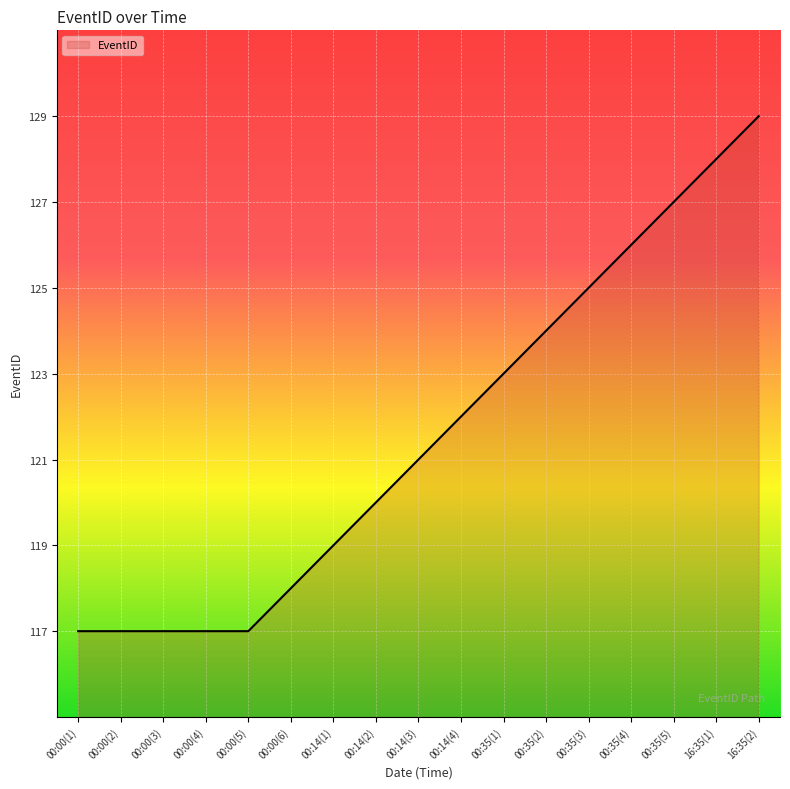

At which label is the value closest to 123?

00:35(1)